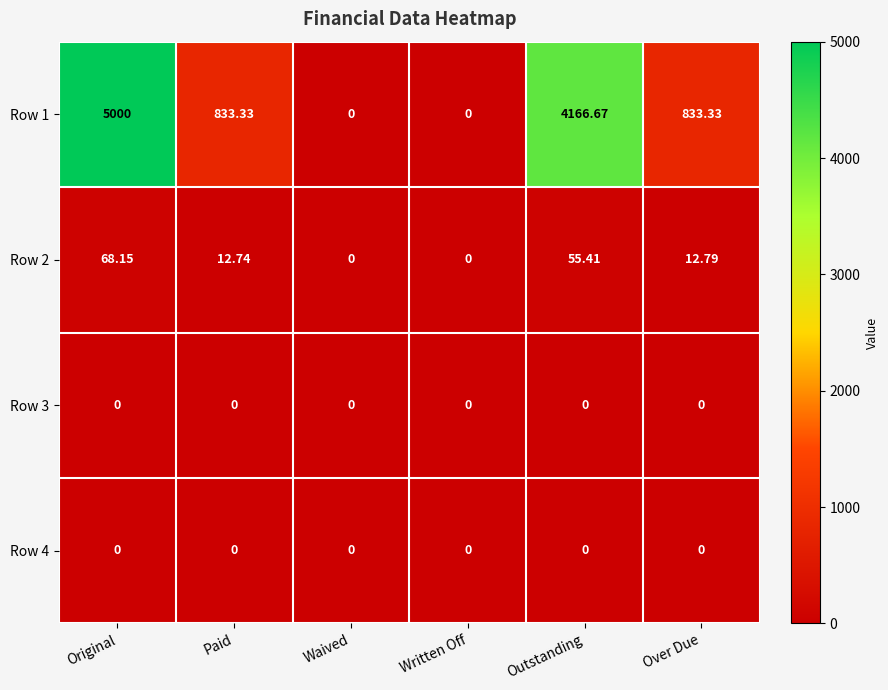

How many data points does each series have?

6